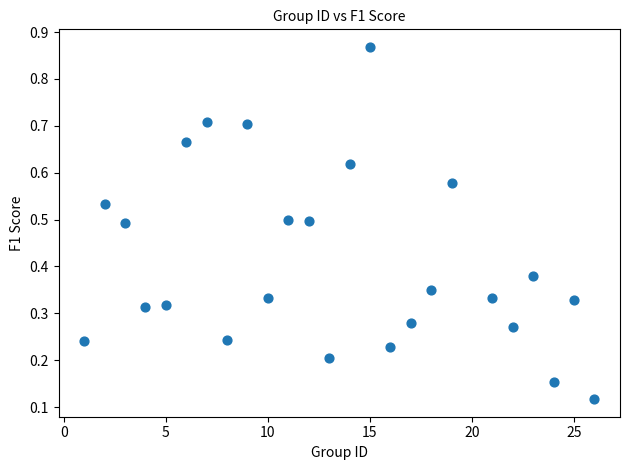

What is the range of X values (max minus min)?

25.0